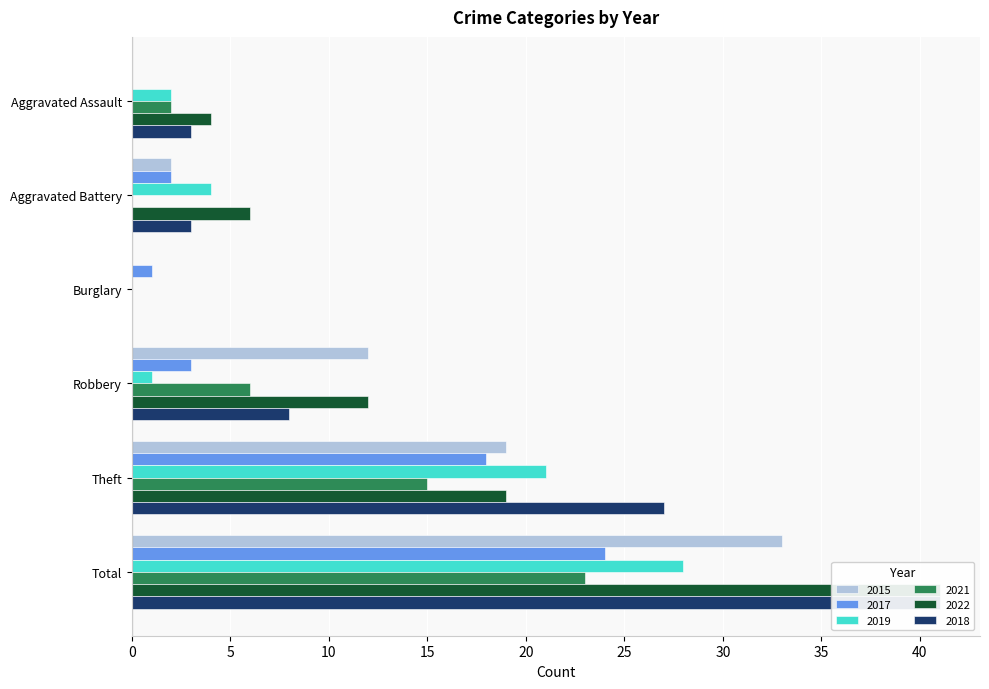

How many values in 2022 are above zero?

5